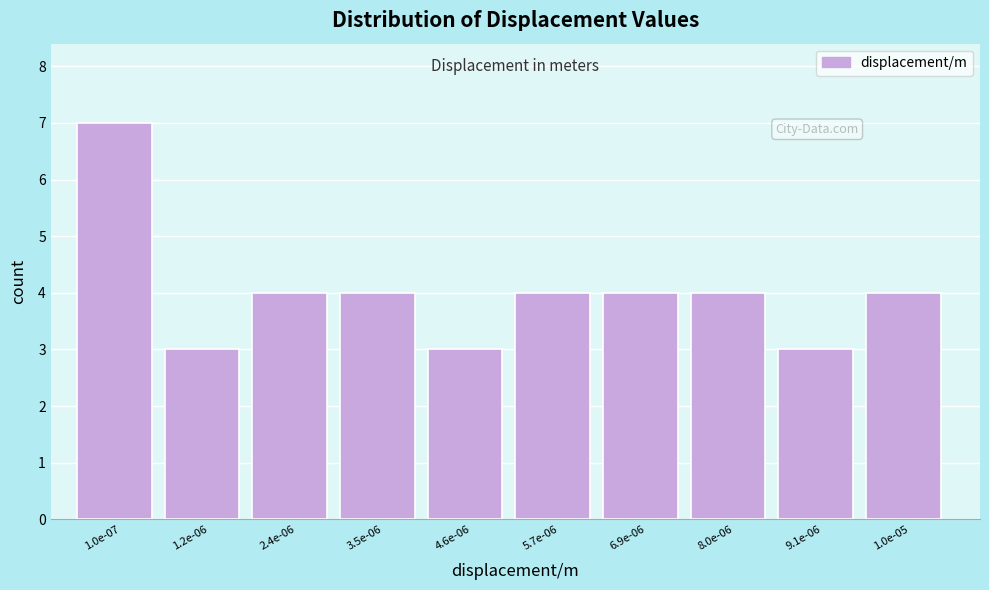

Reading right to left, what are all the values shown in this chart?

4	3	4	4	4	3	4	4	3	7